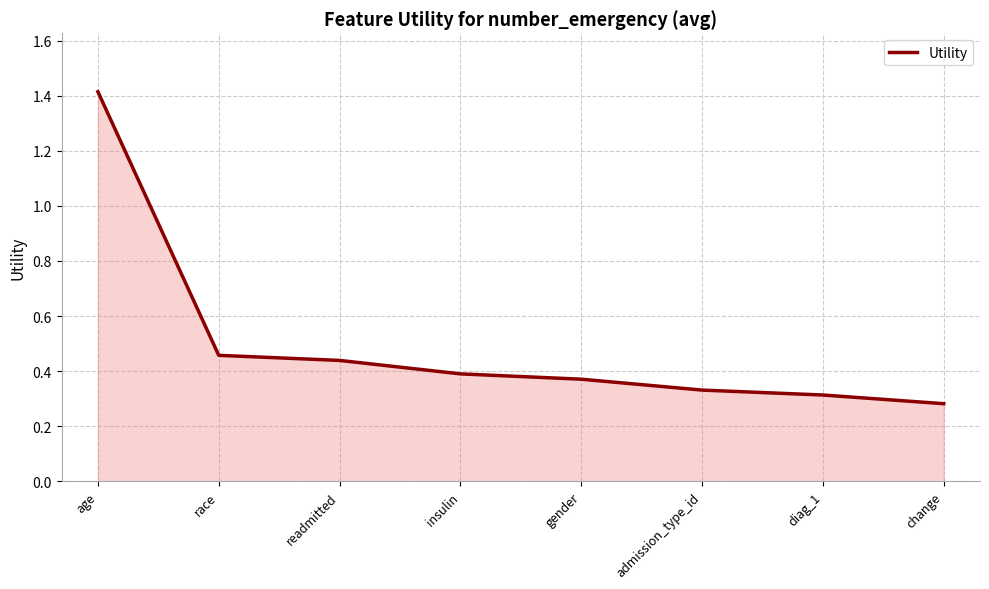

True or false: the data shows 0.4 at readmitted.

True